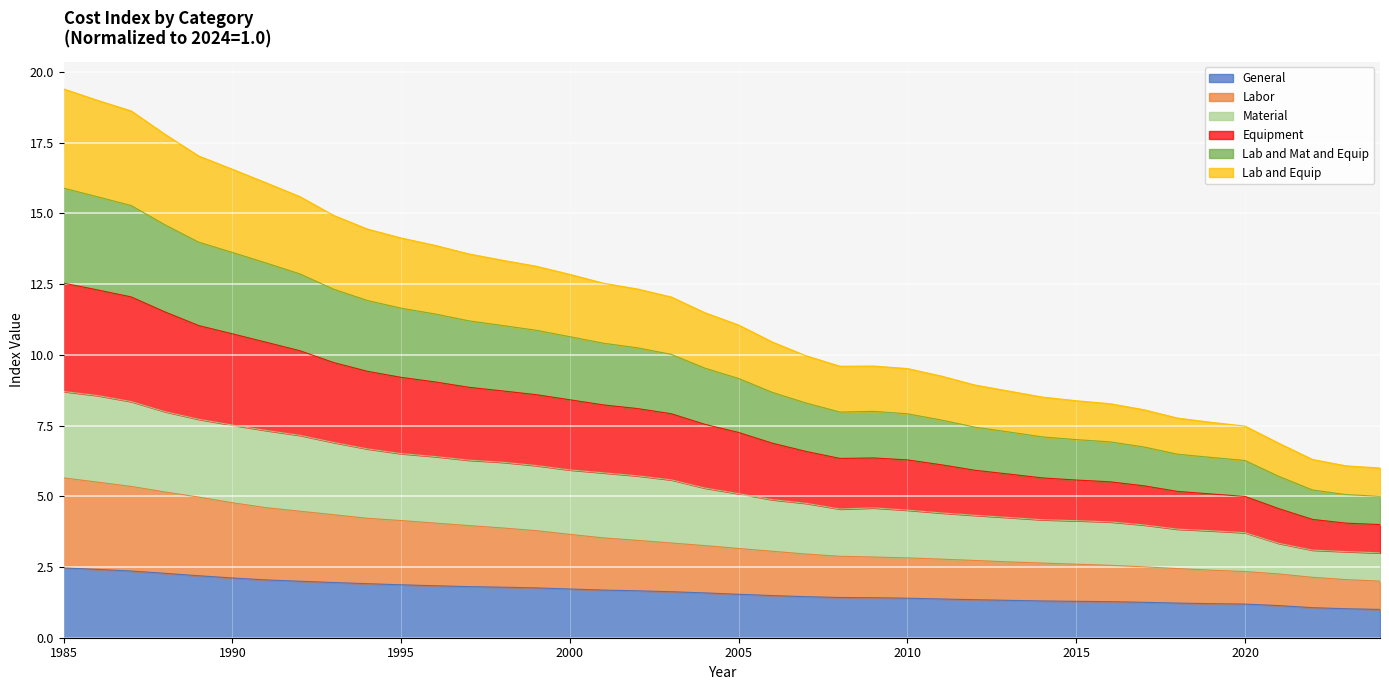

Where does the Labor series first go above 3?

1985